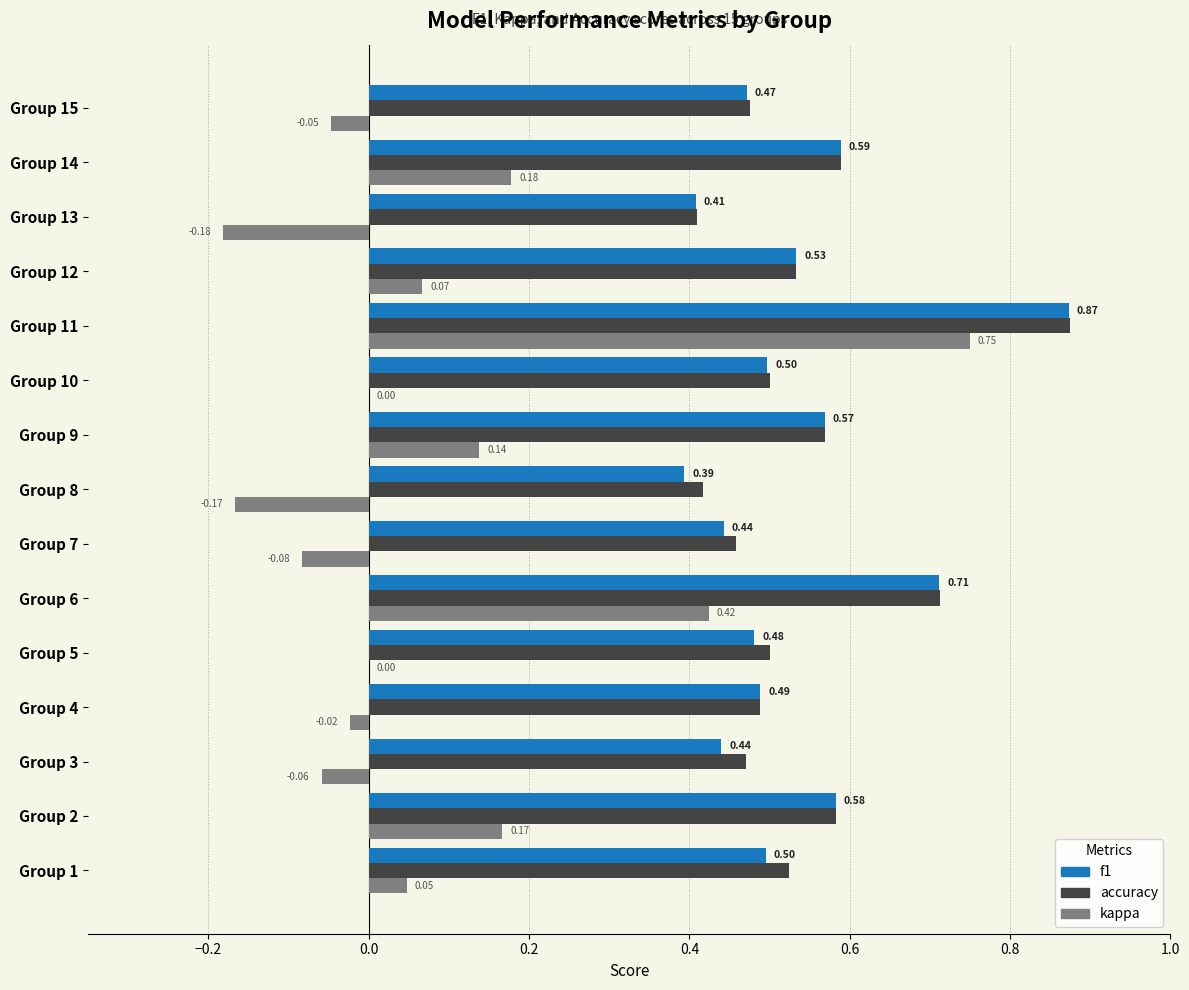

Count the number of categories in the chart.

15